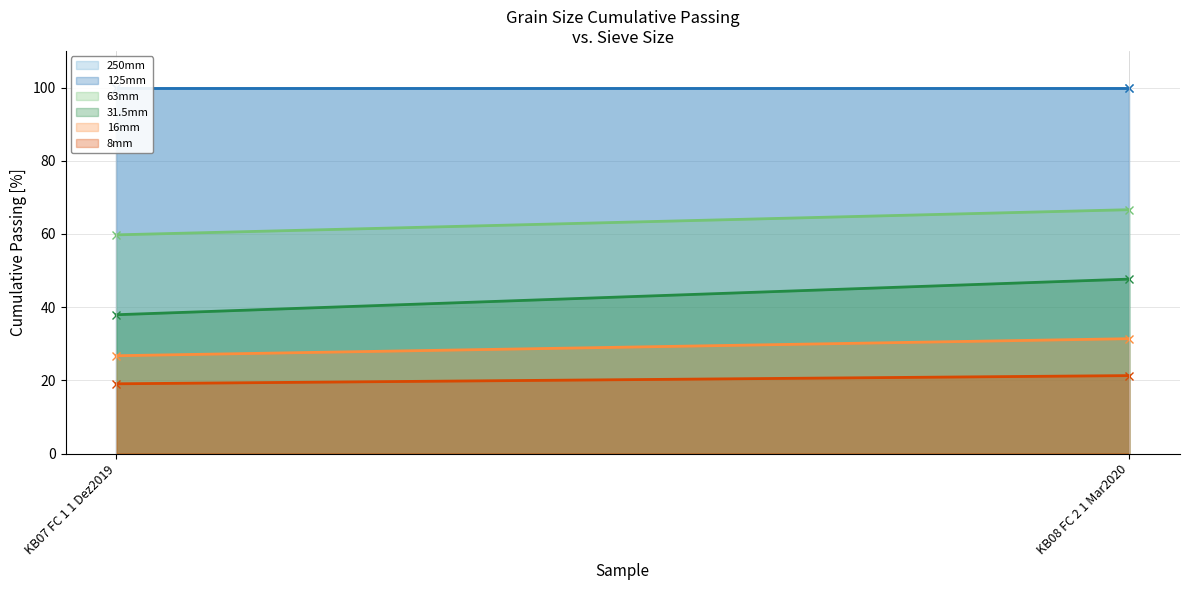

At which category is the sum across all series the highest?

KB08 FC 2 1 Mar2020